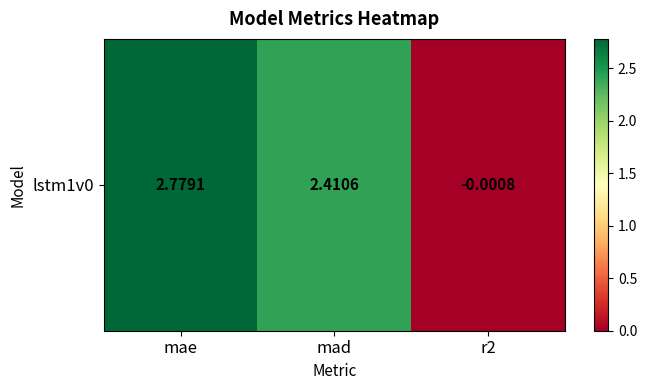

What is the change in value from mae to mad?

-0.4